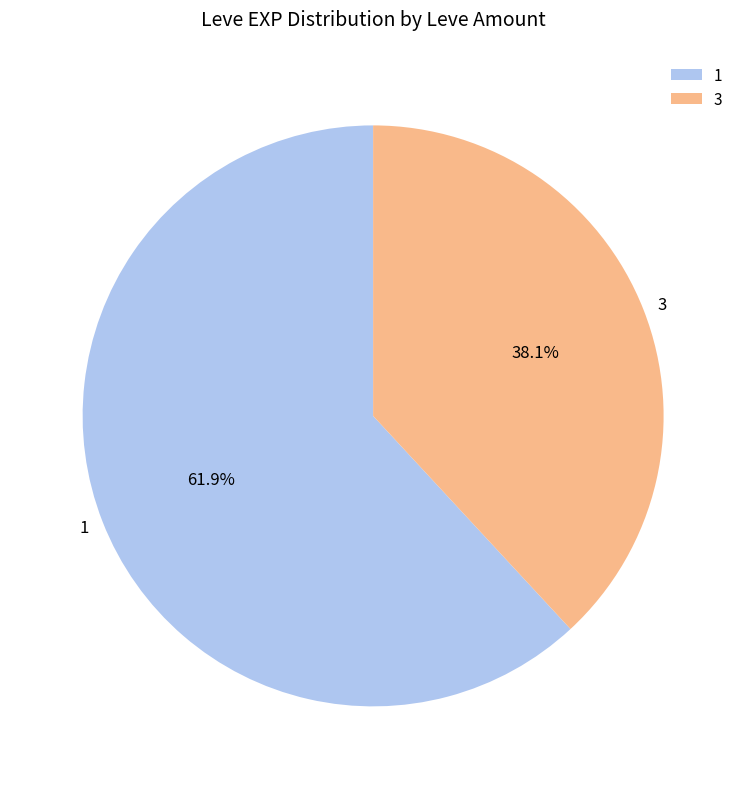

Is there any slice that represents more than half of the pie?

Yes